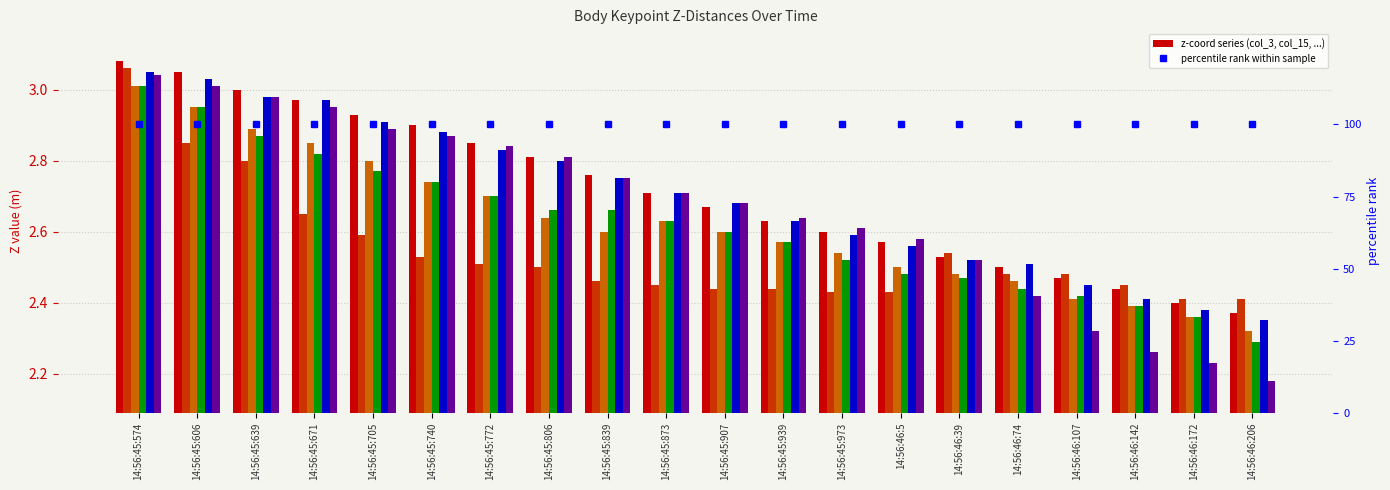

What is the total value across all series at 14:56:45:772?

16.4